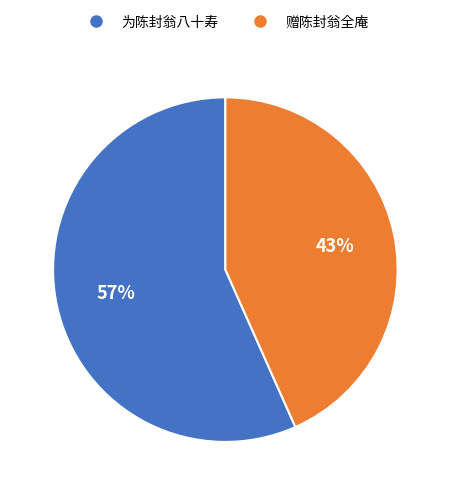

Count the number of slices in the pie.

2